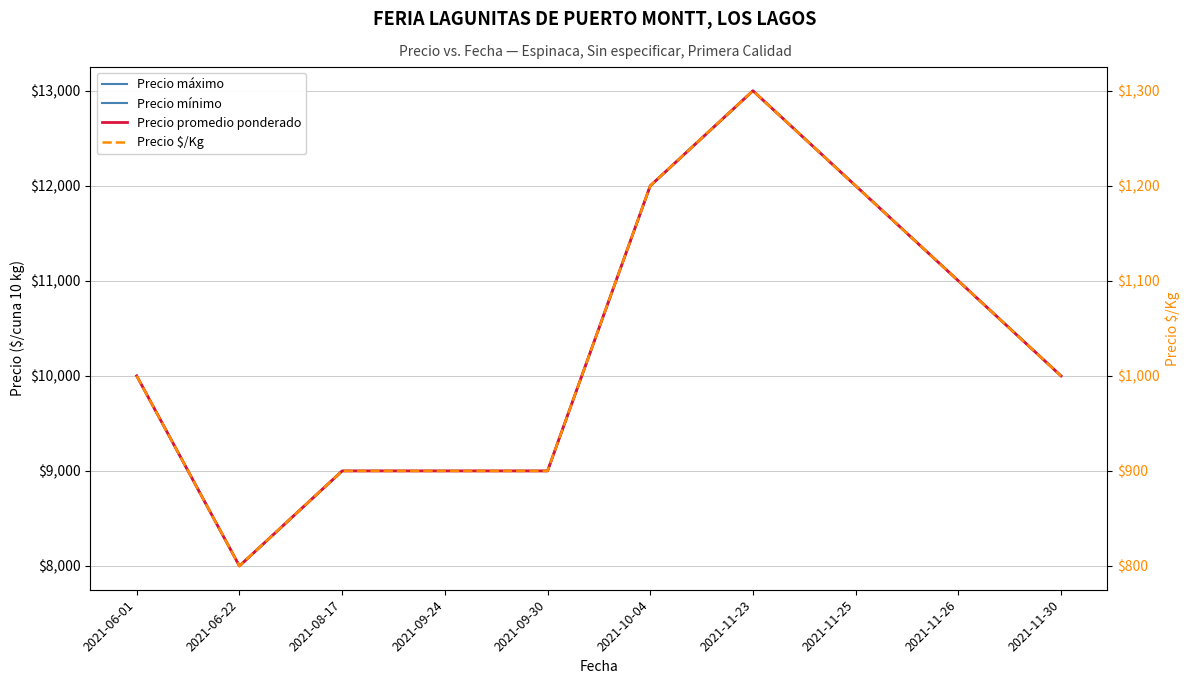

The value of Precio máximo at 2021-10-04 is 12000. True or false?

True